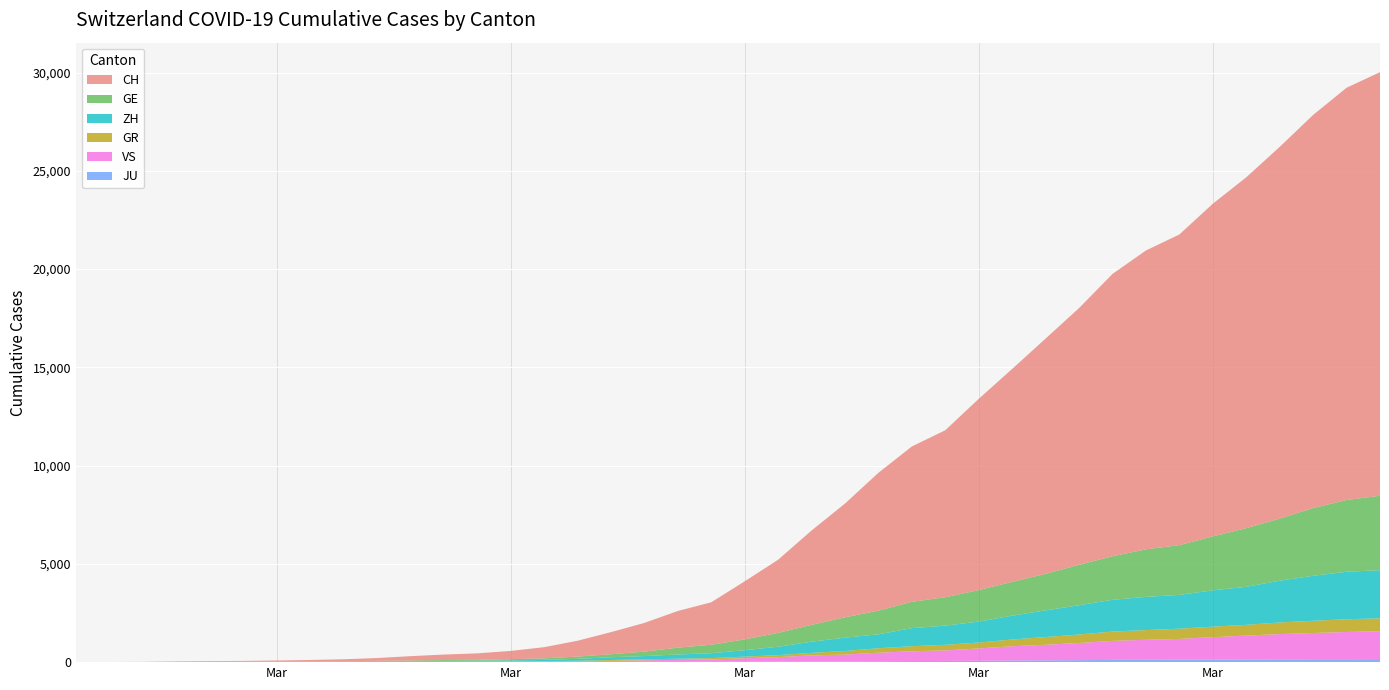

Reading right to left, what are all the values shown in this chart?

CH: 39=21554	38=20978	37=20005	36=18915	35=17852	34=16928	33=15809	32=15207	31=14367	30=13064	29=11975	28=10838	27=9735	26=8498	25=7904	24=7014	23=5788	22=4801	21=3722	20=2954	19=2160	18=1866	17=1461	16=1124	15=806	14=569	13=419	12=327	11=280	10=219	9=142	8=97	7=69	6=50	5=36	4=30	3=20	2=8	1=4	0=0
GE: 39=3788	38=3650	37=3445	36=3160	35=2984	34=2743	33=2530	32=2419	31=2215	30=2057	29=1856	28=1717	27=1600	26=1445	25=1342	24=1204	23=1035	22=857	21=705	20=551	19=430	18=347	17=225	16=154	15=113	14=79	13=60	12=45	11=43	10=30	9=20	8=16	7=14	6=11	5=10	4=9	3=5	2=1	1=1	0=0
ZH: 39=2450	38=2417	37=2289	36=2125	35=1936	34=1848	33=1722	32=1690	31=1616	30=1489	29=1357	28=1213	27=1067	26=978	25=919	24=711	23=679	22=568	21=429	20=326	19=250	18=218	17=163	16=140	15=101	14=62	13=49	12=40	11=34	10=29	9=23	8=15	7=13	6=10	5=7	4=6	3=2	2=2	1=0	0=0
GR: 39=657	38=649	37=622	36=592	35=547	34=535	33=519	32=495	31=474	30=433	29=393	28=343	27=300	26=284	25=258	24=226	23=182	22=128	21=101	20=84	19=71	18=56	17=53	16=43	15=31	14=22	13=18	12=18	11=17	10=16	9=14	8=12	7=9	6=9	5=6	4=6	3=6	2=2	1=2	0=2
JU: 39=154	38=149	37=149	36=145	35=140	34=128	33=127	32=119	31=114	30=100	29=92	28=82	27=69	26=61	25=54	24=44	23=36	22=32	21=29	20=25	19=19	18=18	17=17	16=12	15=7	14=7	13=7	12=5	11=5	10=4	9=4	8=2	7=2	6=1	5=1	4=1	3=1	2=1	1=0	0=0
VS: 39=1418	38=1385	37=1334	36=1282	35=1211	34=1144	33=1055	32=1017	31=968	30=874	29=793	28=728	27=628	26=535	25=498	24=436	23=349	22=312	21=225	20=172	19=115	18=98	17=76	16=53	15=30	14=22	13=17	12=12	11=7	10=6	9=5	8=4	7=3	6=3	5=2	4=1	3=1	2=0	1=0	0=0